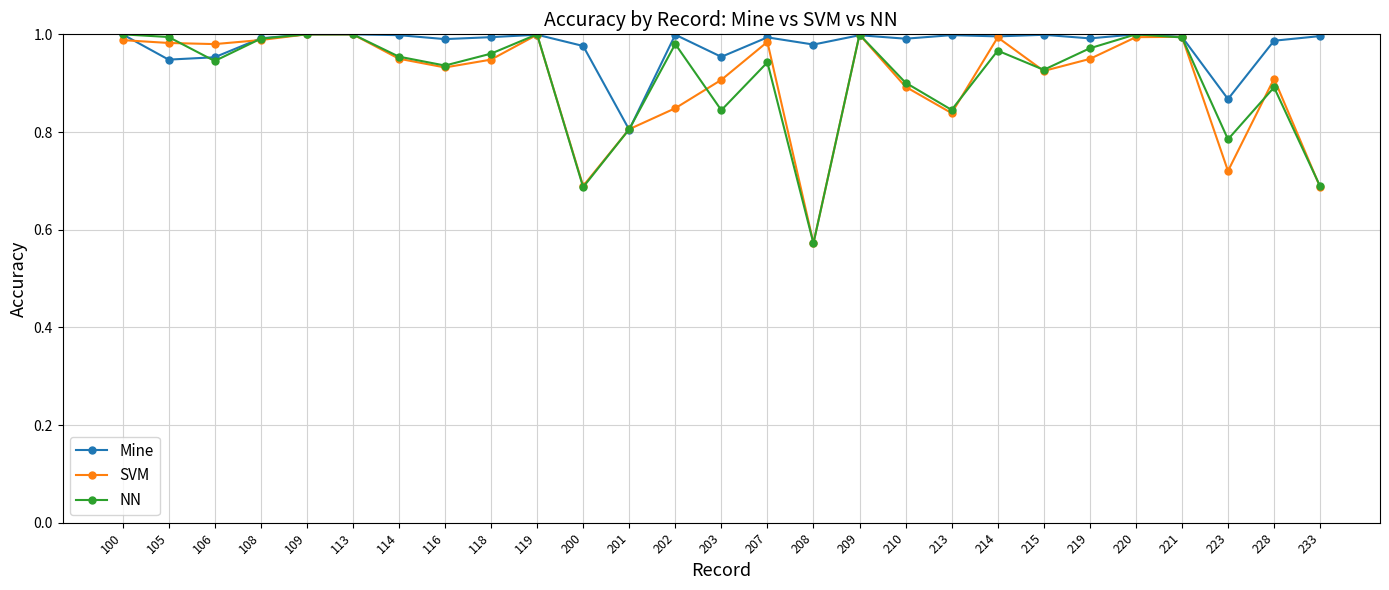

Which series has the widest spread of values?

NN